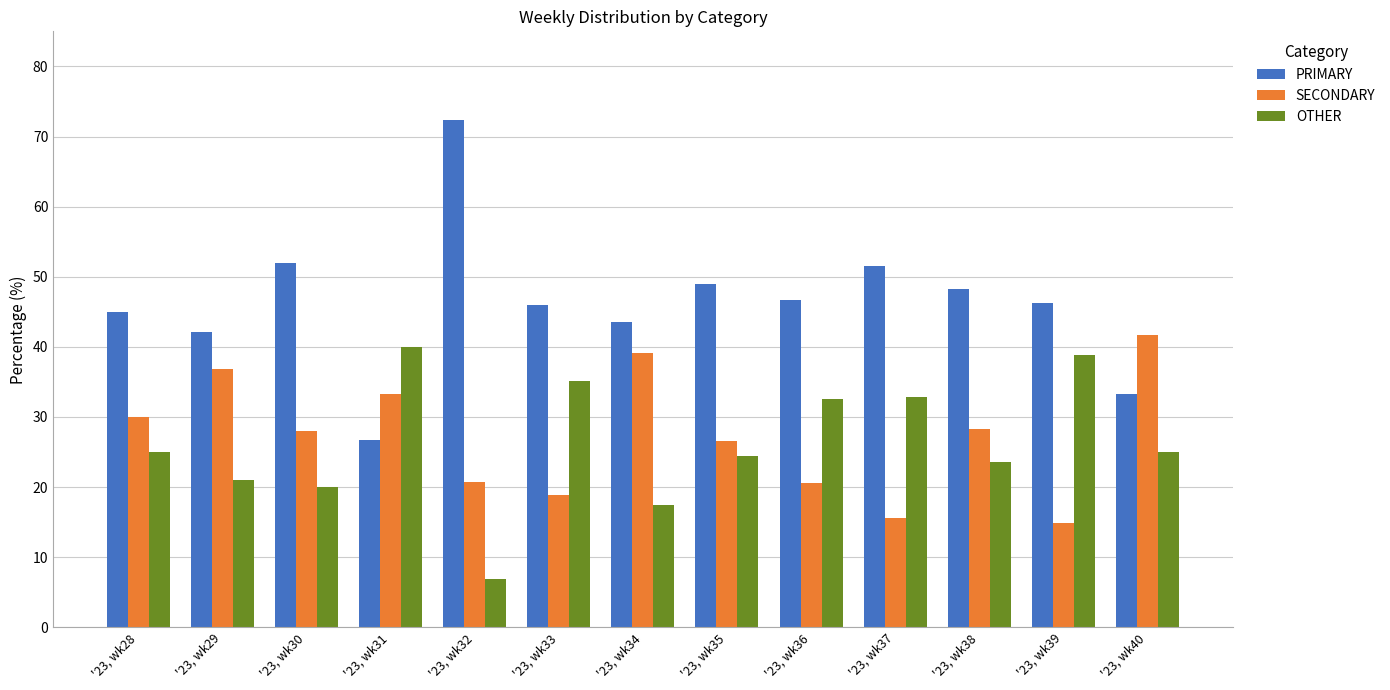

How many values in the SECONDARY series are below 28?

6